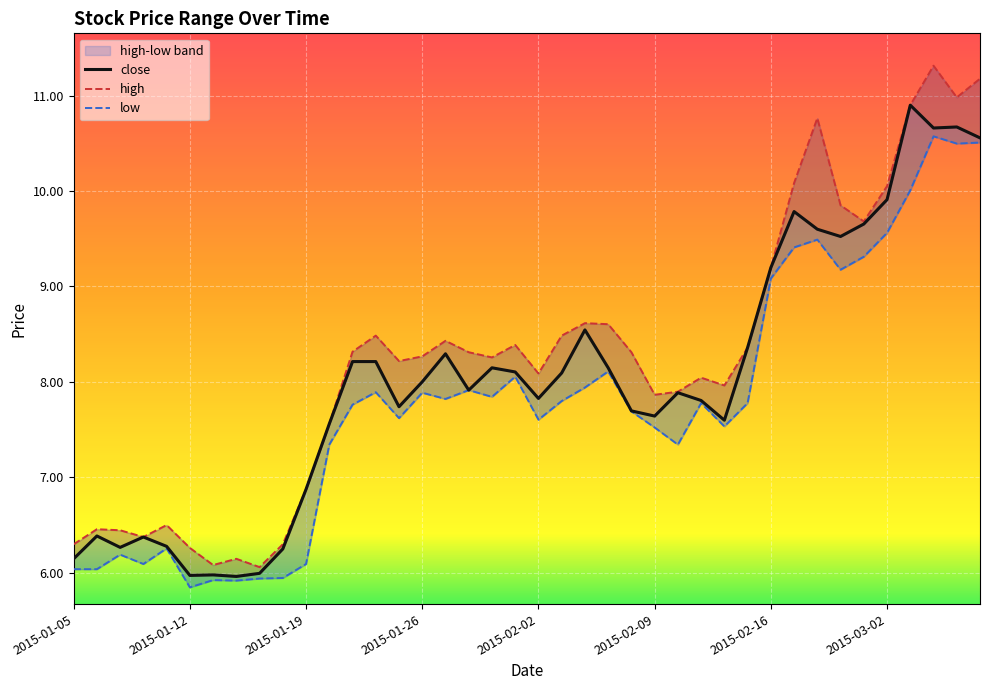

The close series shows 10.7 at 38. True or false?

True